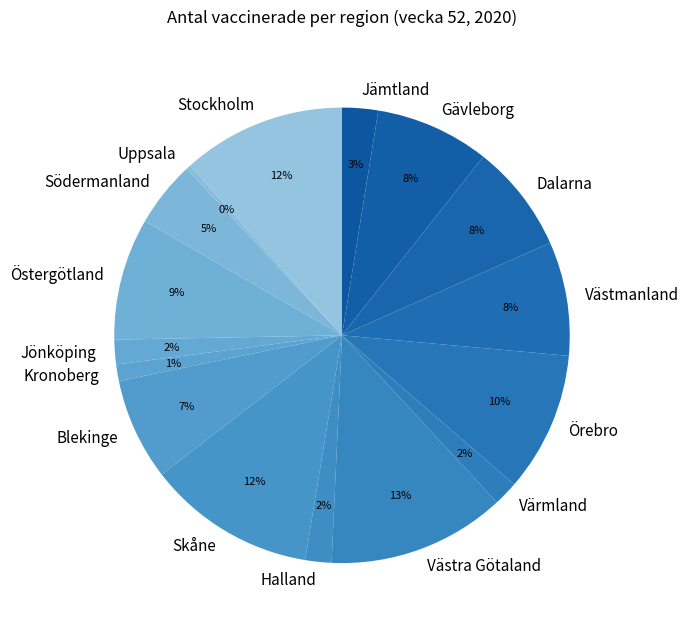

Count the number of slices in the pie.

16